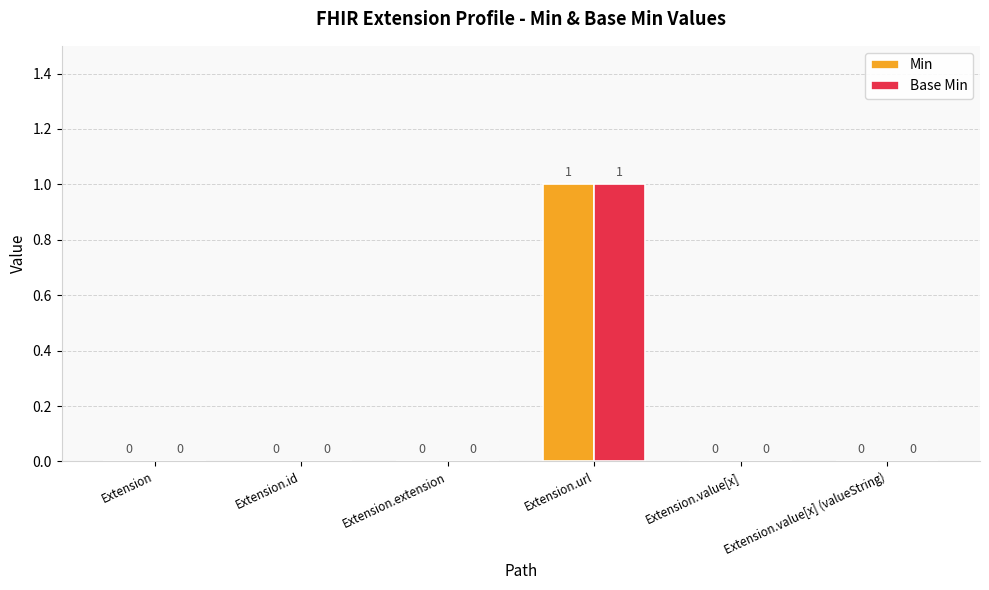

At which category does the chart reach its peak across all series?

Extension.url